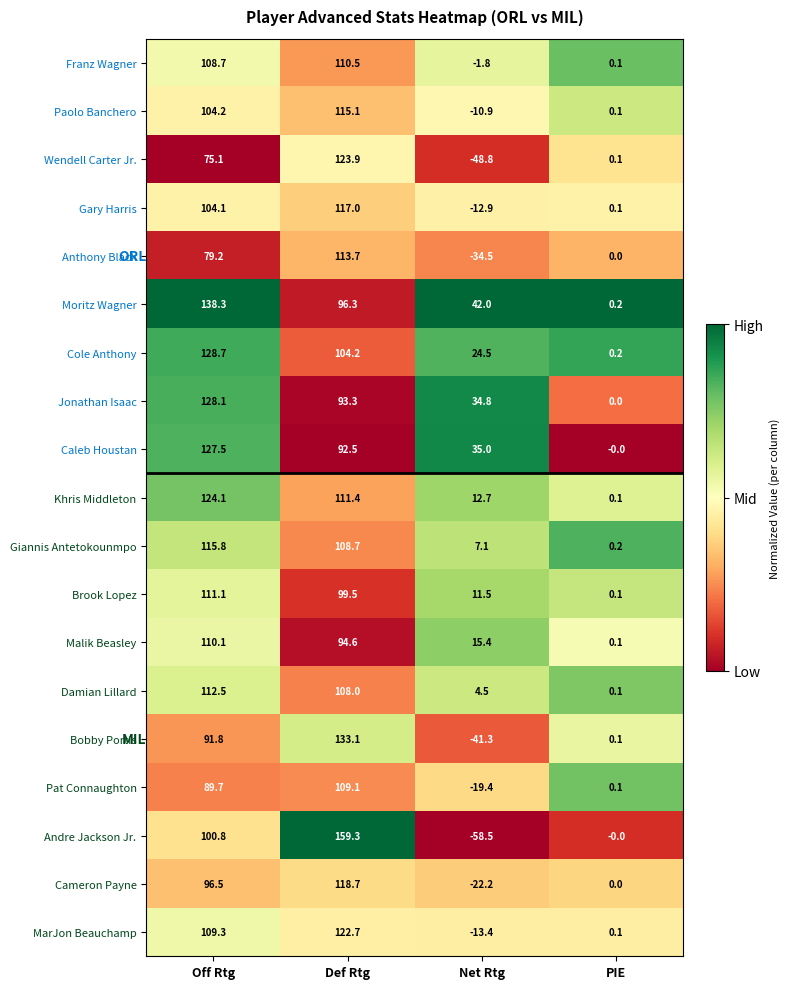

What is the difference between the Paolo Banchero values at Off Rtg and PIE?

104.1